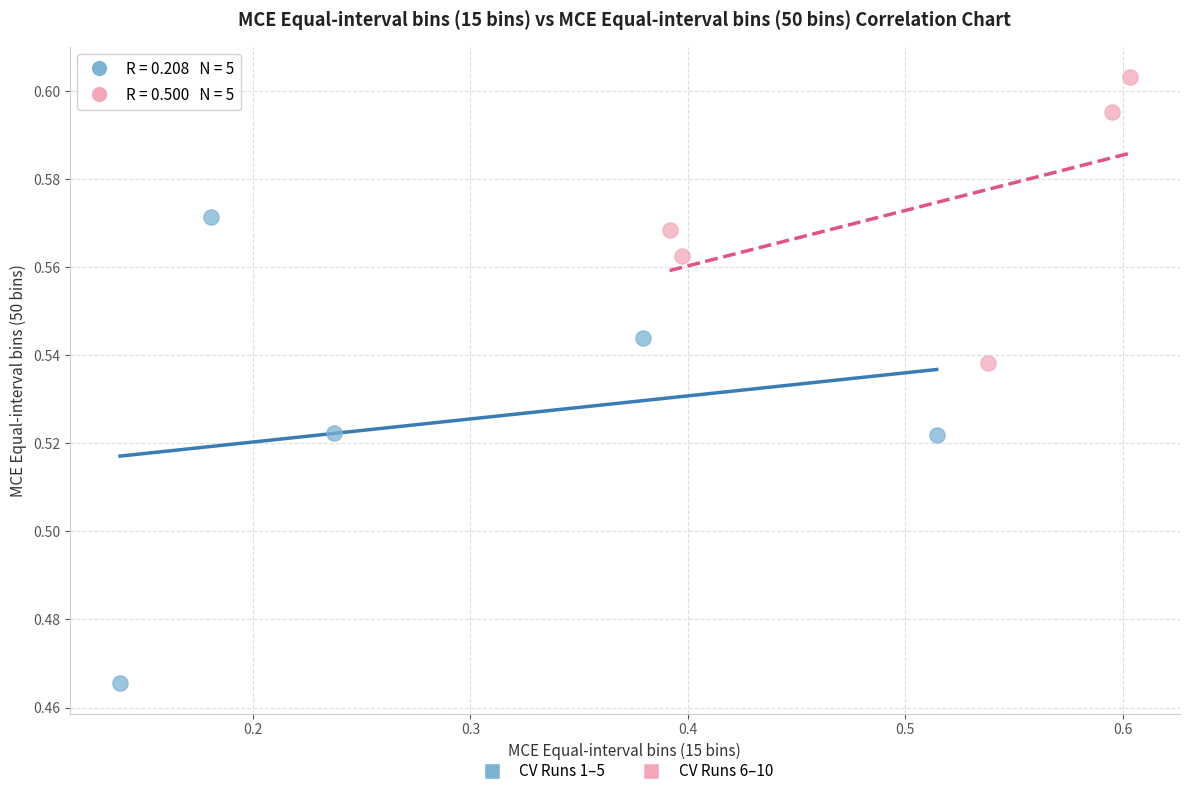

Which series has the widest spread of Y values?

CV Runs 1–5